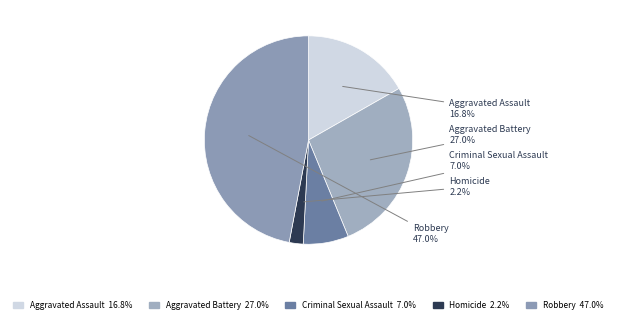

Which slice is the largest?

Robbery